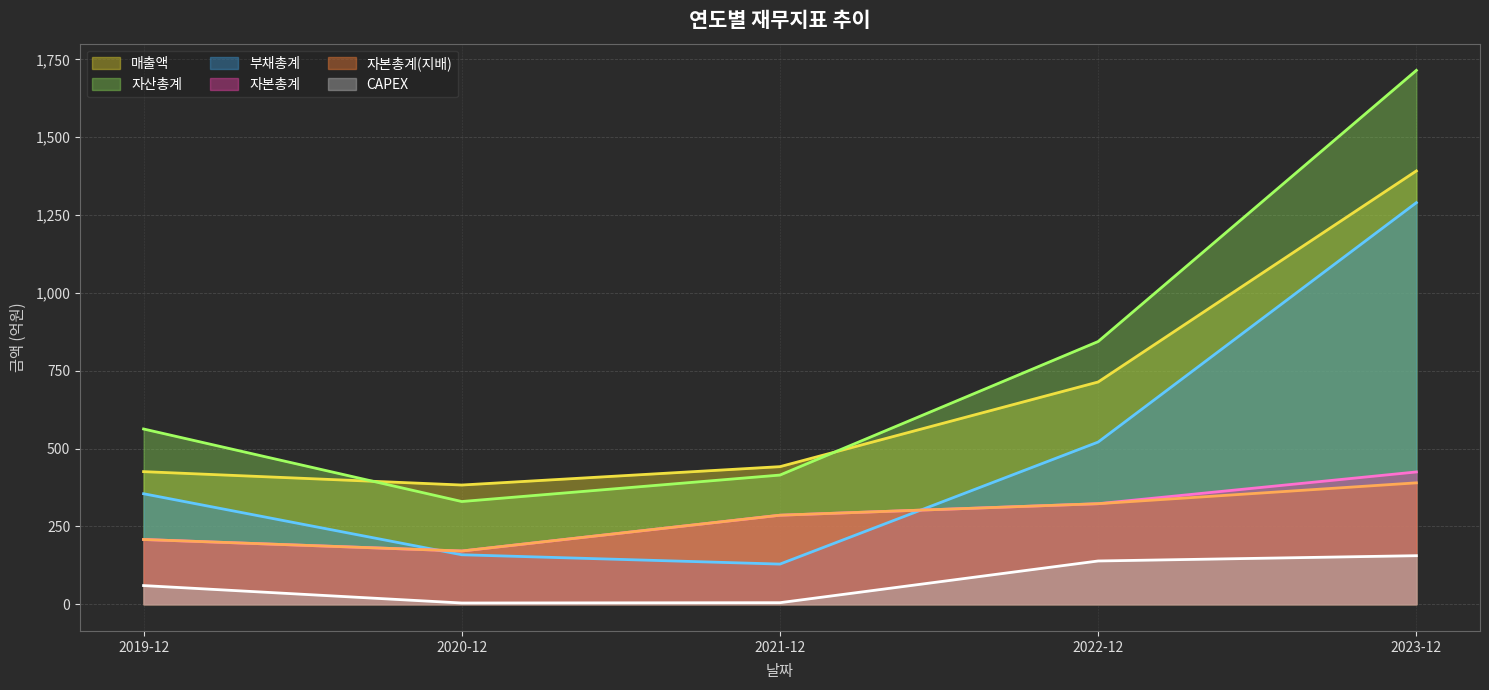

What is the difference between the 매출액 values at 2023-12 and 2021-12?

950